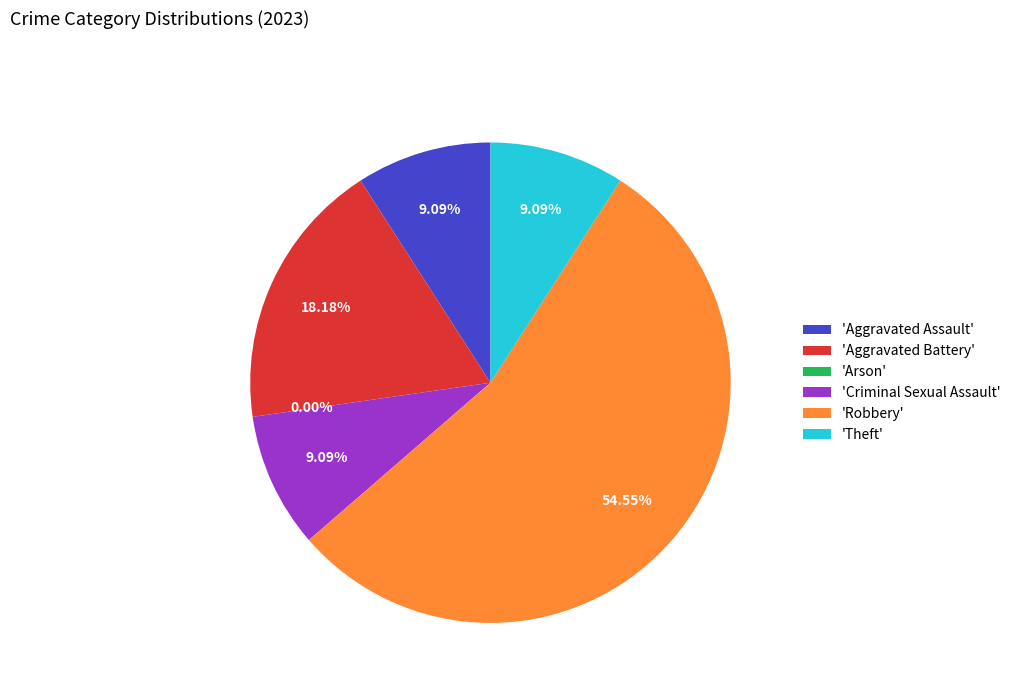

Which category has the biggest portion of the pie?

Robbery